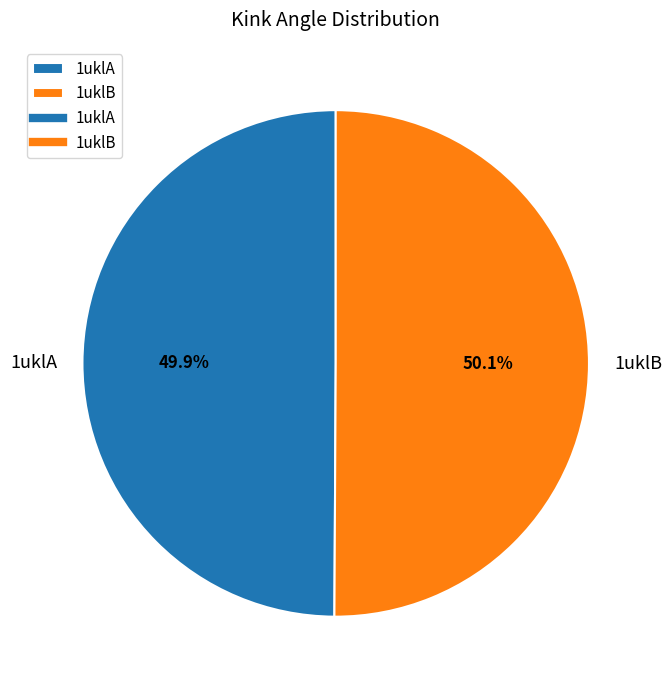

To the nearest percent, what is the combined percentage of 1uklA and 1uklB?

100%